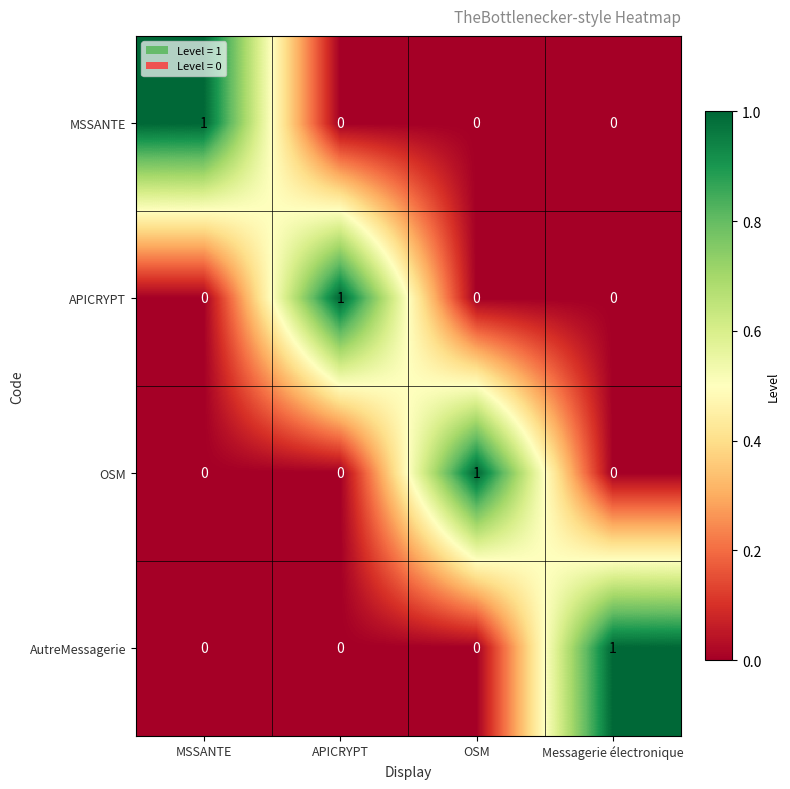

At how many categories does at least one series exceed 0?

4